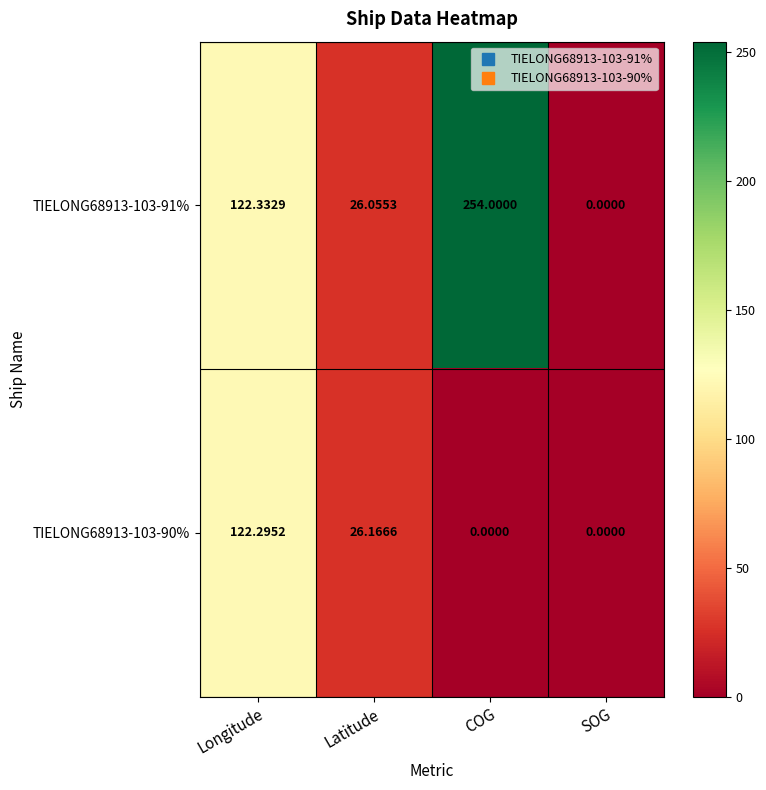

At which label does TIELONG68913-103-90% first exceed 26?

Longitude